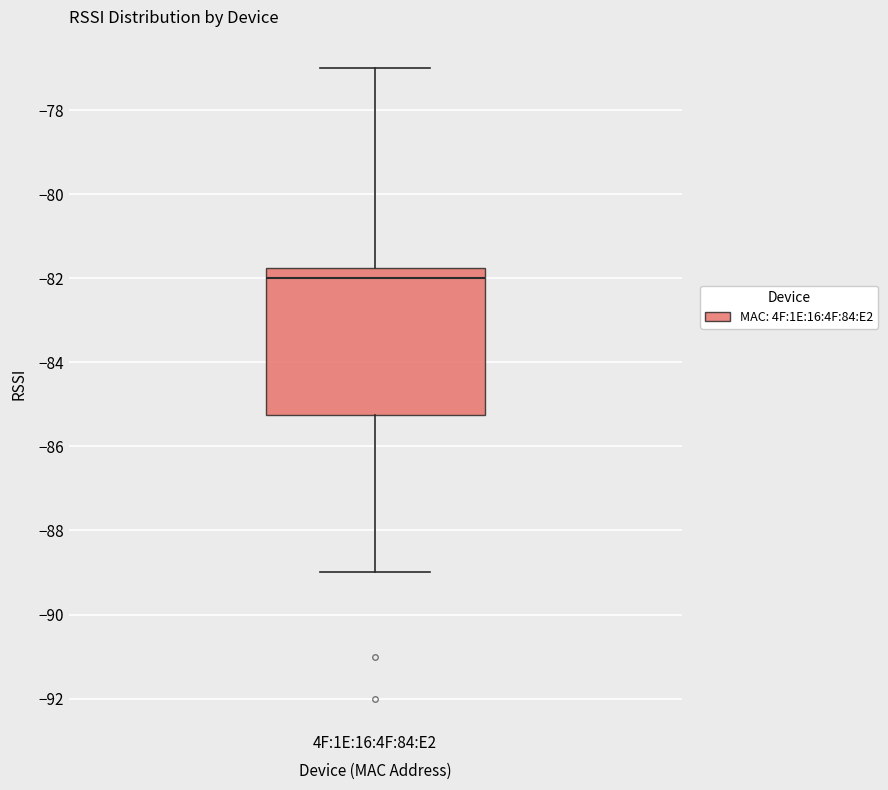

Transcribe this box plot: give where the median line is, the range the box spans, and where the two whiskers end, as read against the y-axis. The values are not printed on the chart, so give them approximately, as read against the axis.

median -82.0, box -85.2 to -81.8, whiskers -89.0 to -77.0